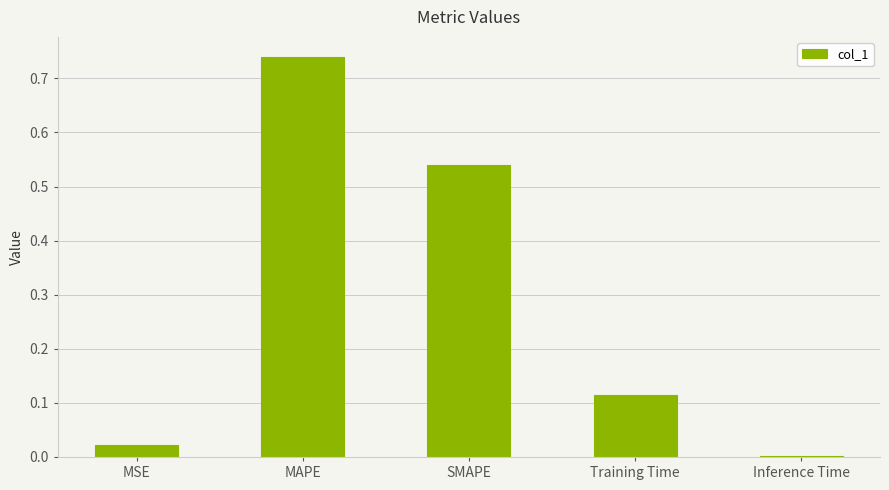

Is it true that the value at MSE is 0.0?

True